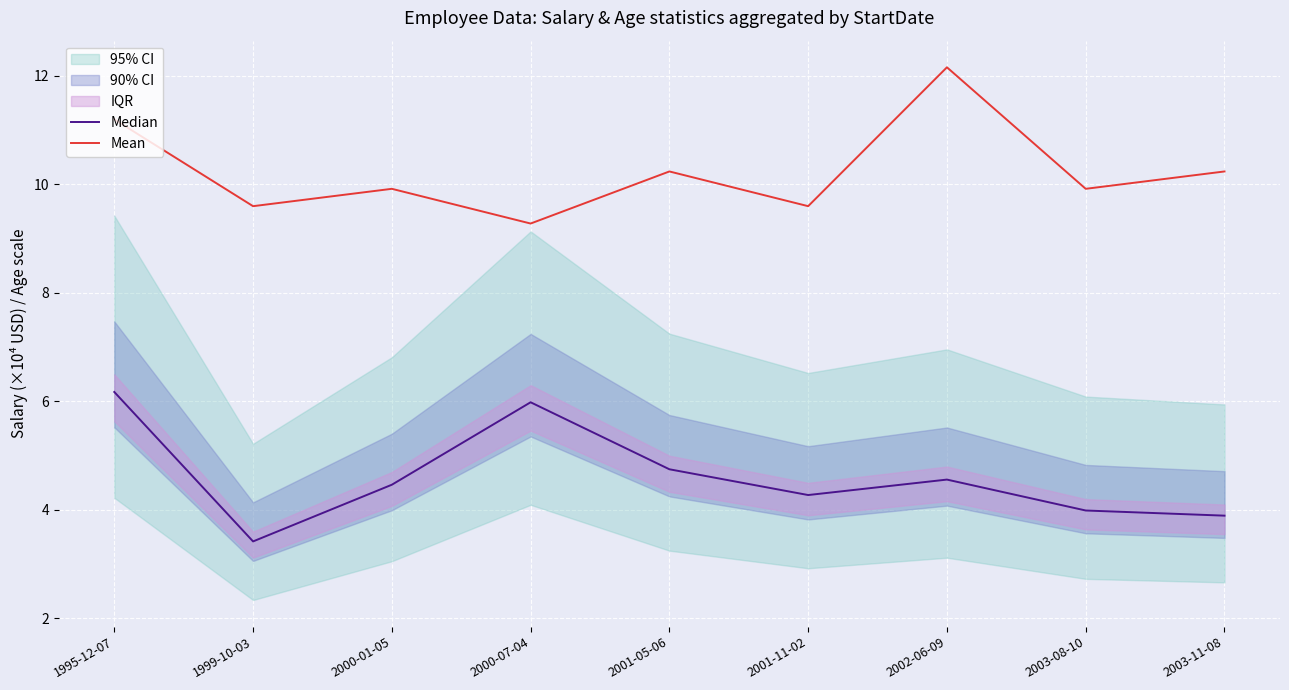

How many lines are shown in the chart?

2